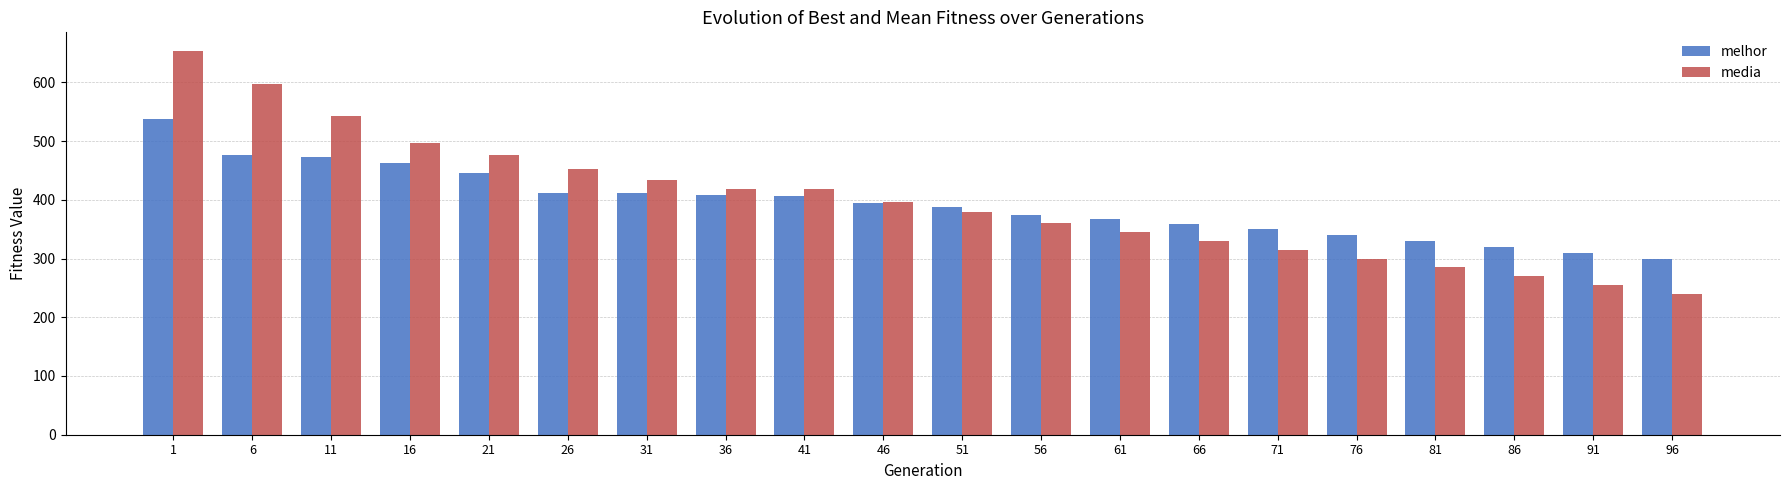

What is the average value of the media series?

398.3